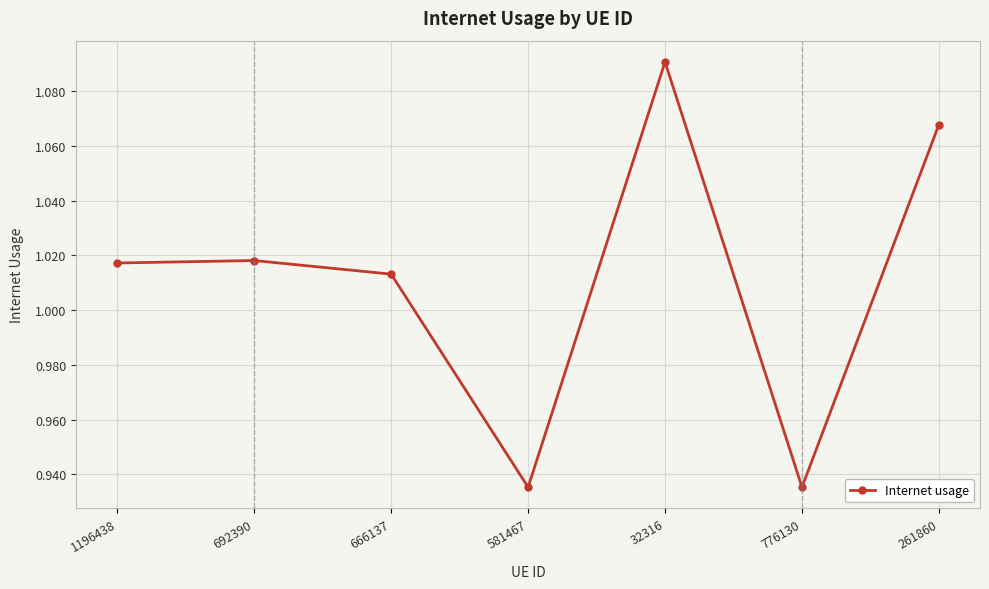

What is the change in value from 581467 to 261860?

+0.1